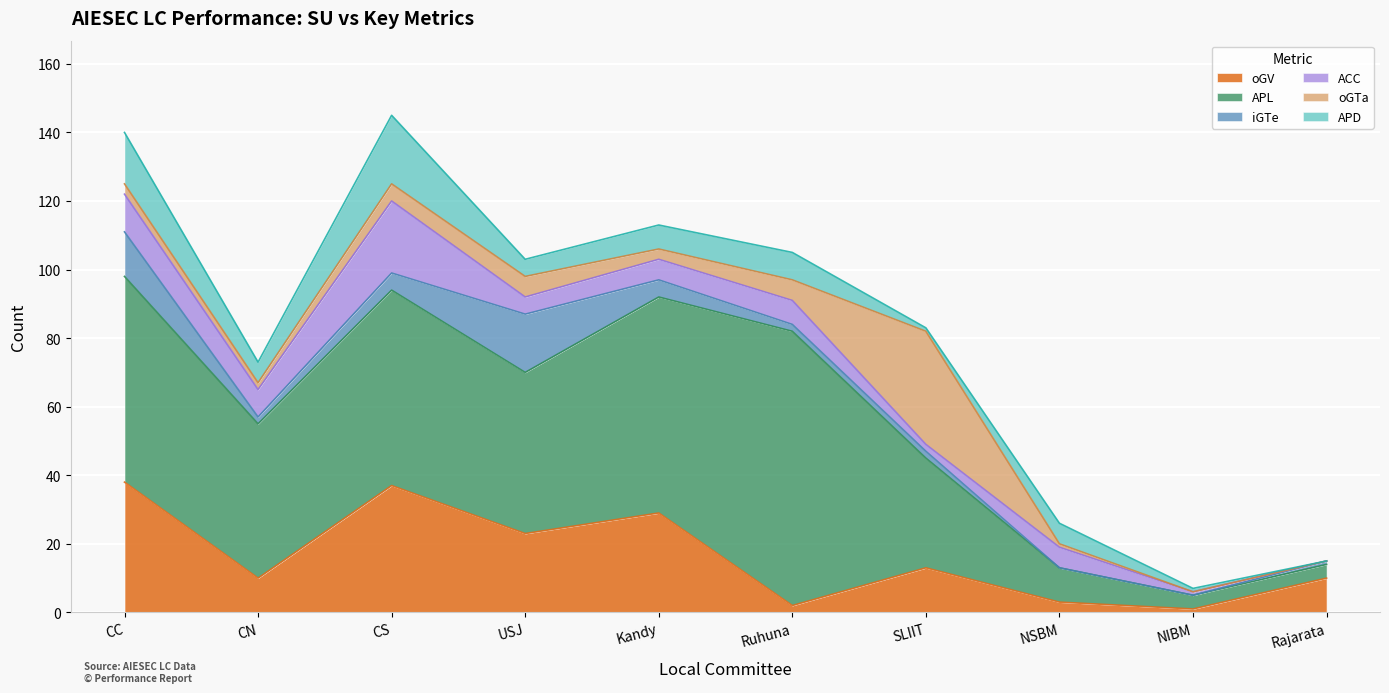

What is the difference between the highest and lowest values at SLIIT?

32